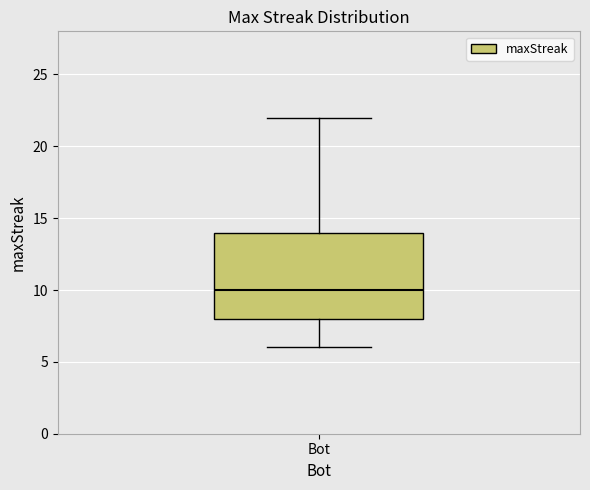

Transcribe this box plot: give where the median line is, the range the box spans, and where the two whiskers end, as read against the y-axis. The values are not printed on the chart, so give them approximately, as read against the axis.

median 10, box 8 to 14, whiskers 6 to 22